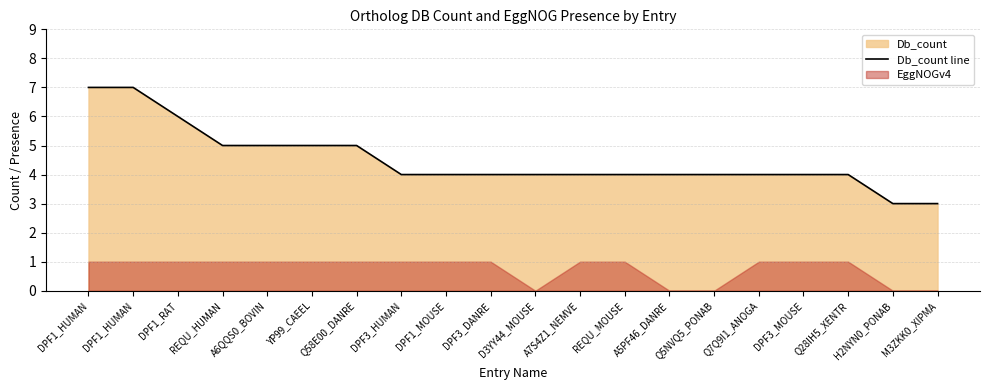

Reading right to left, list all the values displayed in this chart.

3	3	4	4	4	4	4	4	4	4	4	4	4	5	5	5	5	6	7	7